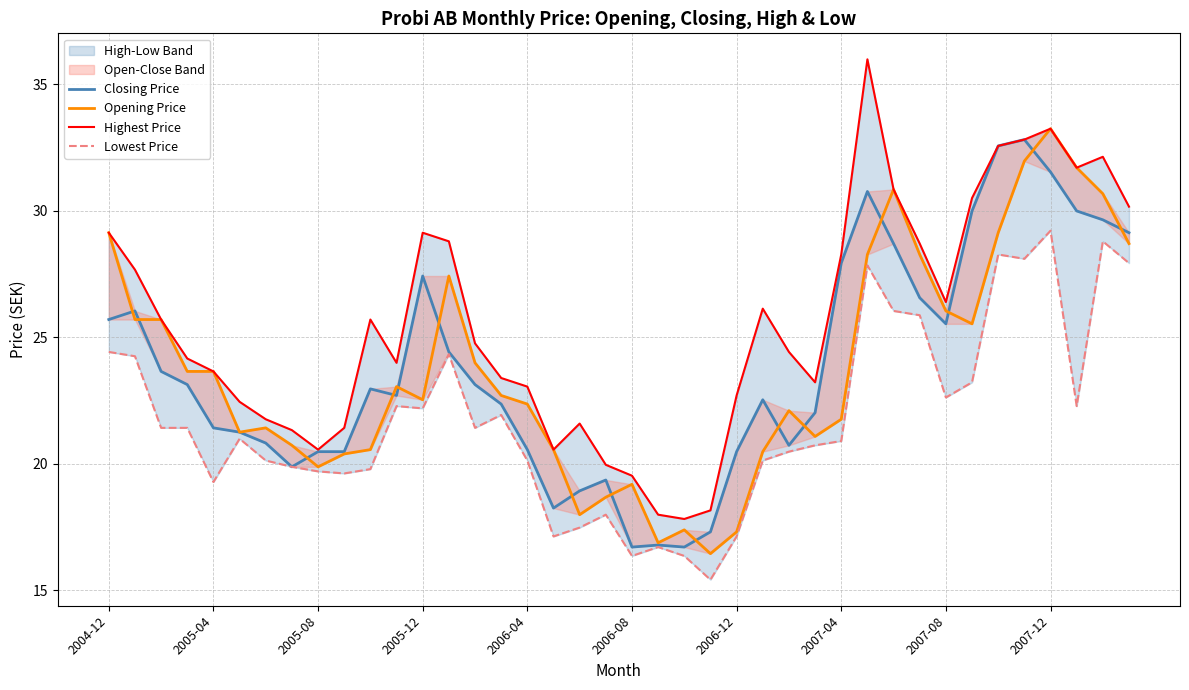

List the series in order of their peak value, lowest first.

Lowest Price, Closing Price, Opening Price, Highest Price